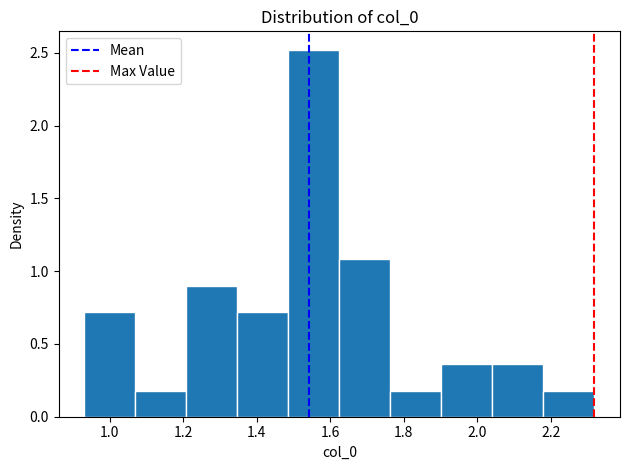

Reading left to right, list every bar in this chart as the range it spans on the x-axis followed by its height. Neither the bar edges nor the heights are printed on the chart, so give them approximately, as read against the axes.

0.94 to 1.06: 0.70
1.06 to 1.20: 0.20
1.20 to 1.34: 0.90
1.34 to 1.48: 0.70
1.48 to 1.62: 2.50
1.62 to 1.76: 1.10
1.76 to 1.90: 0.20
1.90 to 2.04: 0.35
2.04 to 2.18: 0.35
2.18 to 2.32: 0.20